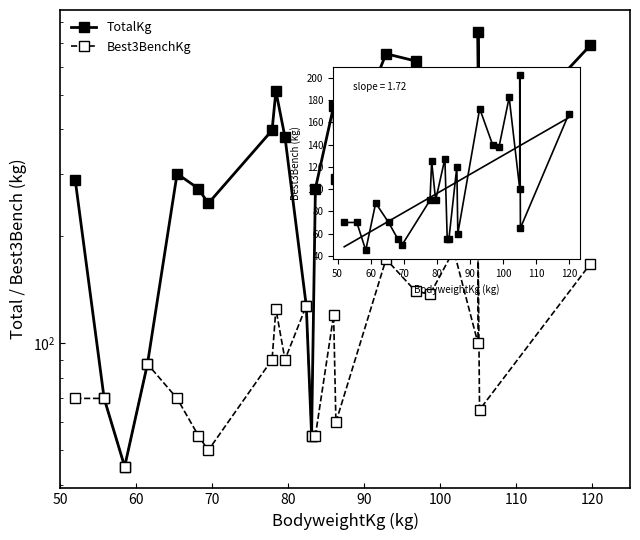

What is the highest value of the TotalKg series?

752.5